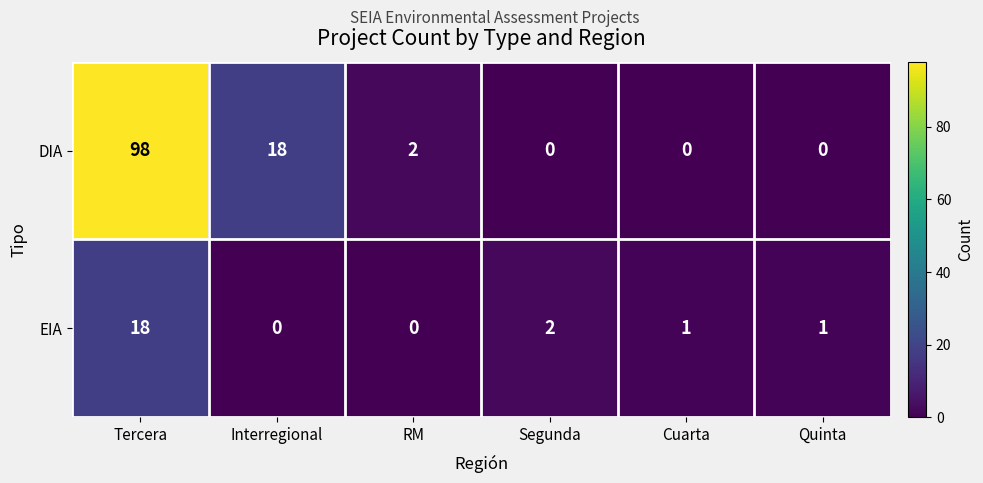

Which series changed the most between Segunda and Cuarta?

EIA